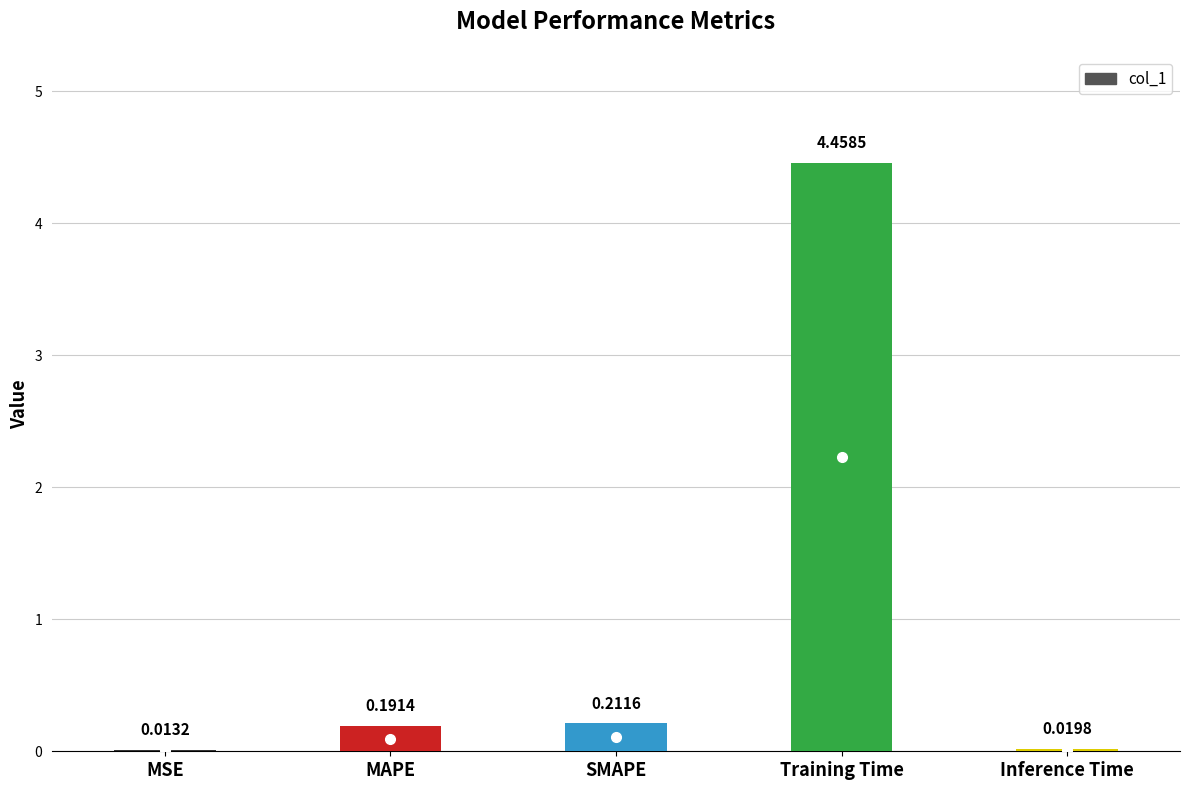

What is the change in value from MAPE to Training Time?

+4.3